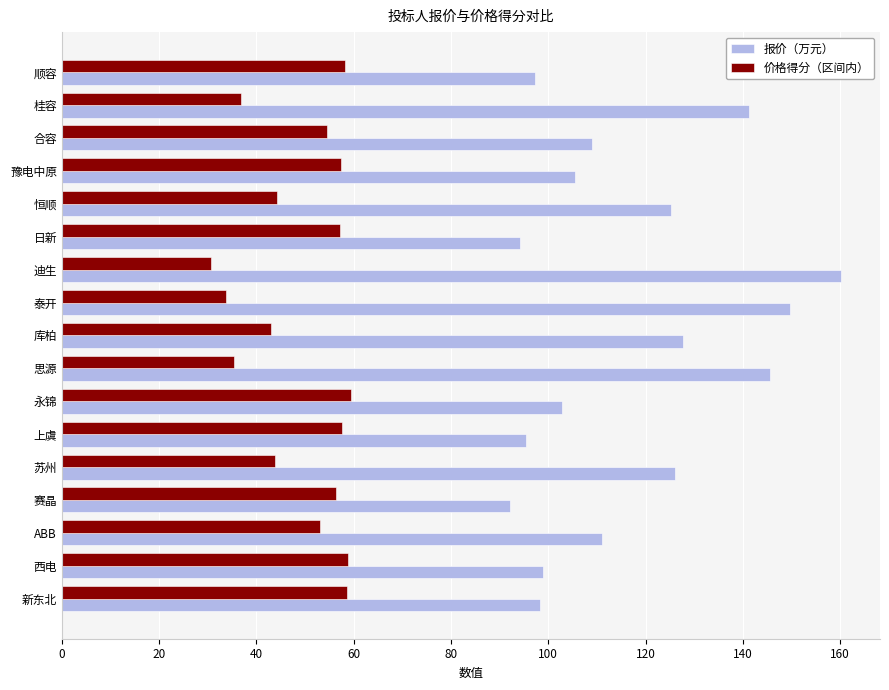

What is the difference between the maximum and minimum values in the 报价（万元） series?

68.2